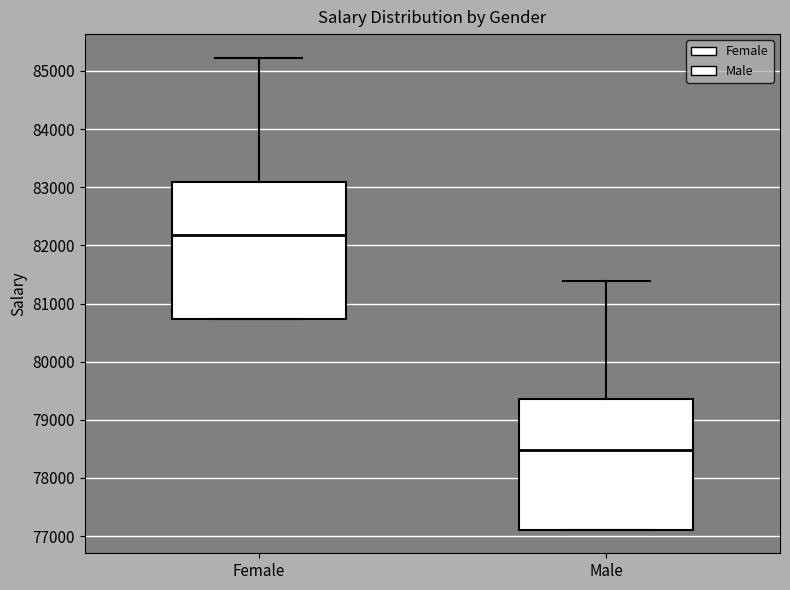

Reading left to right, read every box against the y-axis: the position of its median line, the range the box covers, and the ends of its whiskers. The values are not printed on the chart, so give them approximately, as read against the axis.

Female: median 82200, box 80700 to 83100, whiskers 80700 to 85200
Male: median 78500, box 77100 to 79400, whiskers 77100 to 81400